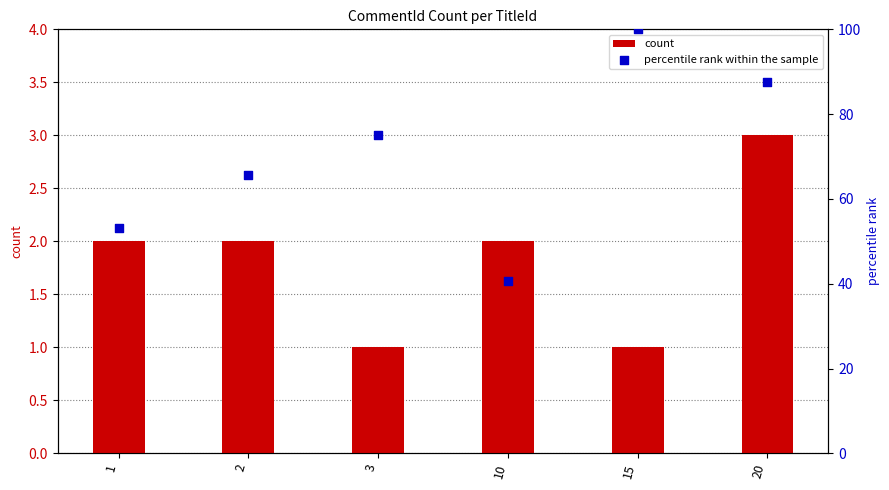

Which series contains the highest Y value?

percentile rank within the sample